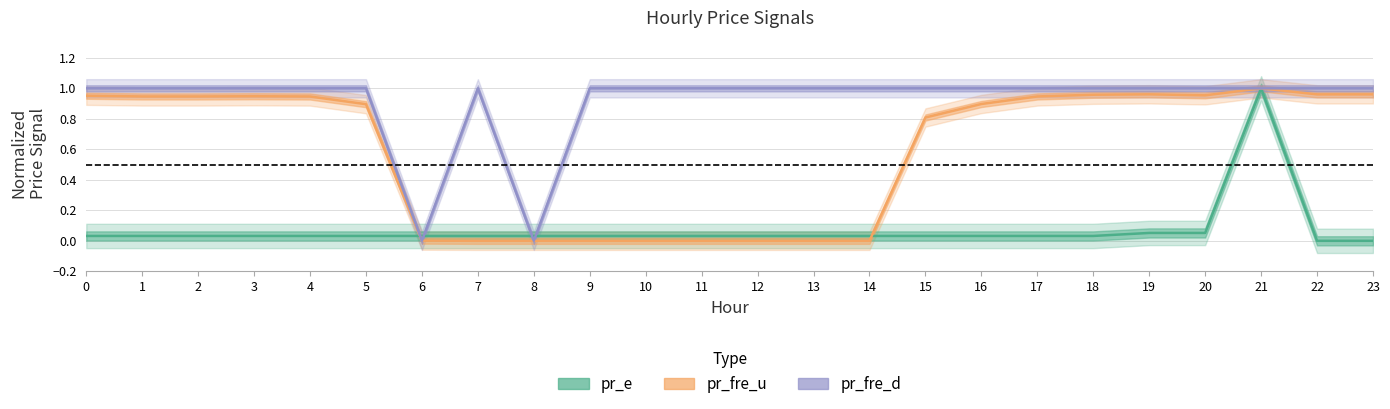

Is the value of pr_fre_u at 9 greater than the value of pr_fre_d at 13?

No